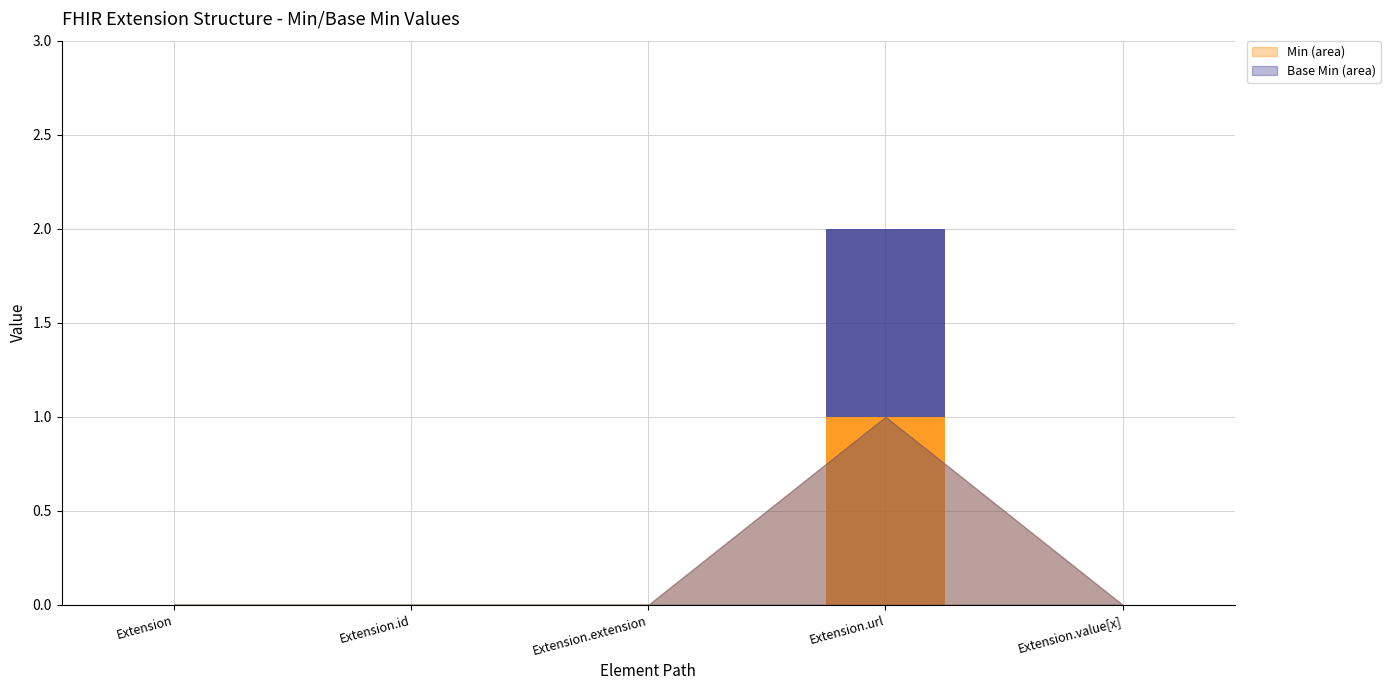

At which category is the sum across all series the highest?

Extension.url